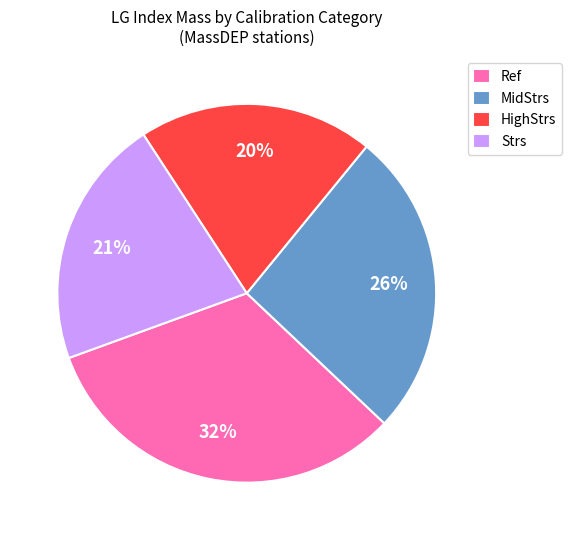

What is the smallest slice in the pie chart?

HighStrs